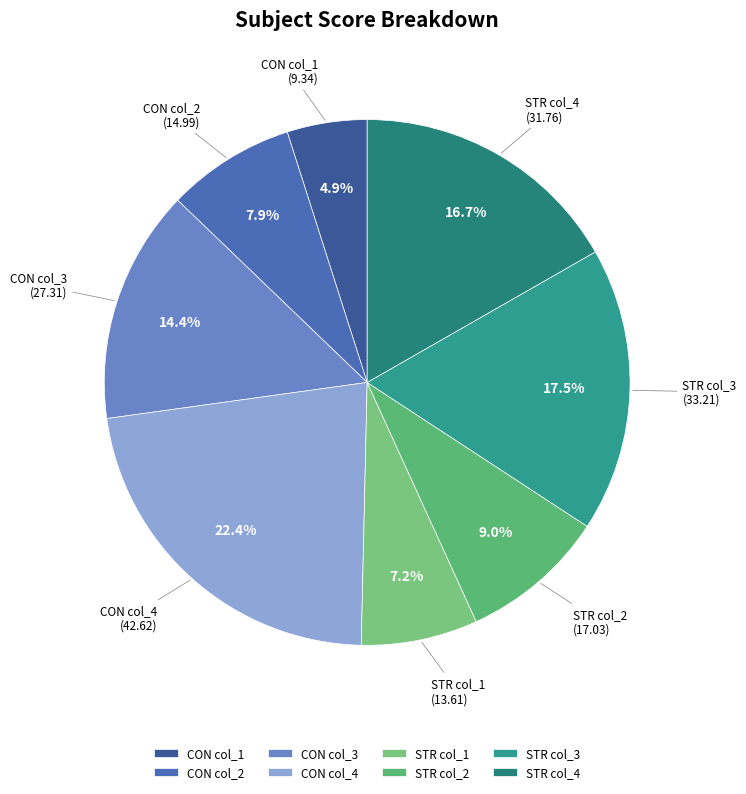

Count the number of slices in the pie.

8